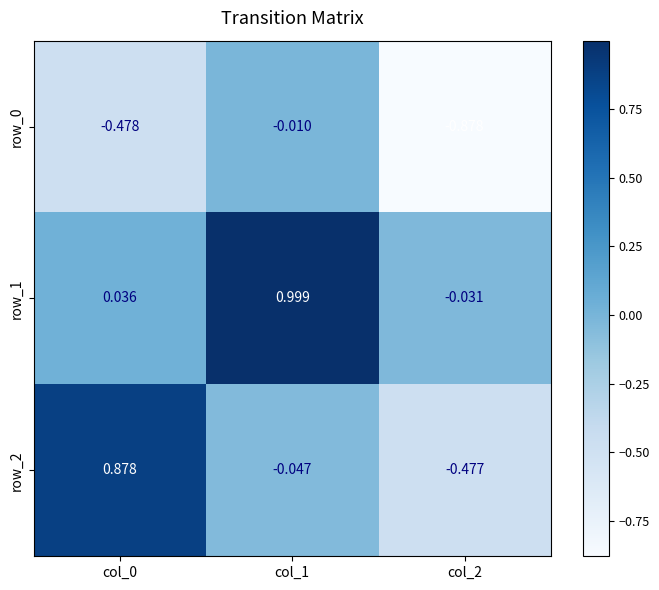

What is the lowest value of the row_2 series?

-0.5